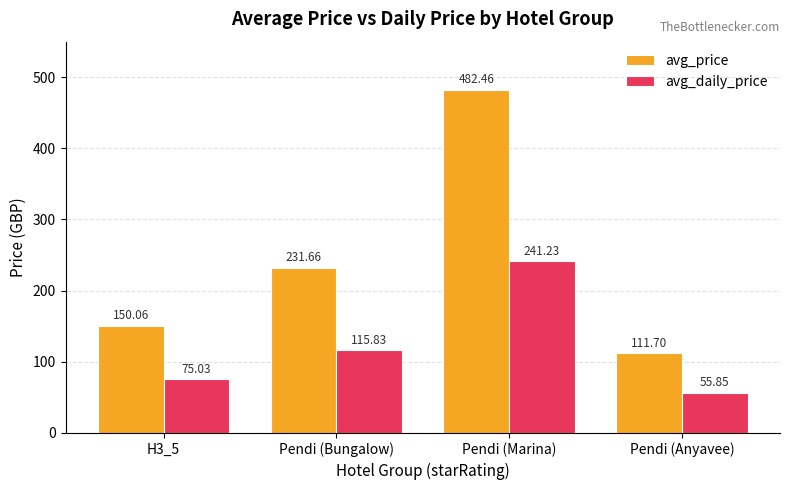

How many bars are there in total?

8